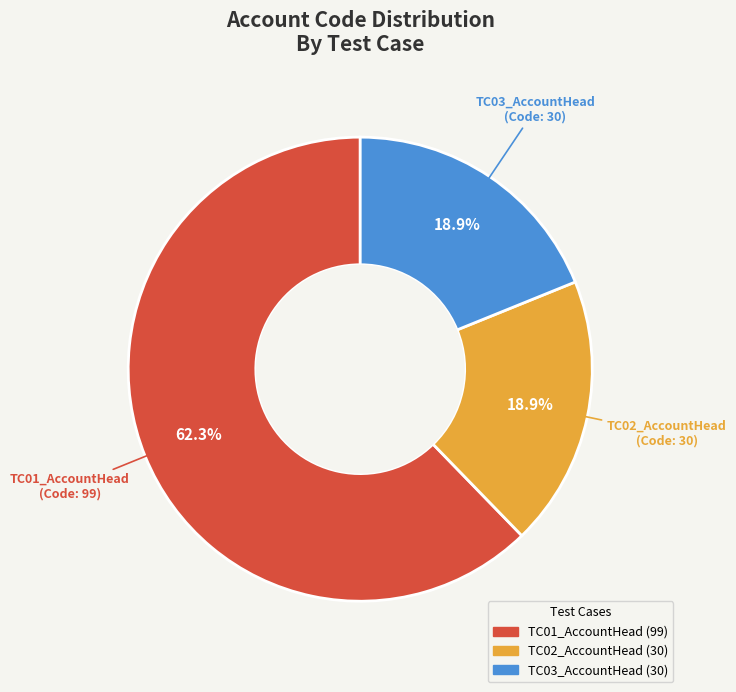

Do TC01_AccountHead and TC03_AccountHead together represent more than half of the pie?

Yes